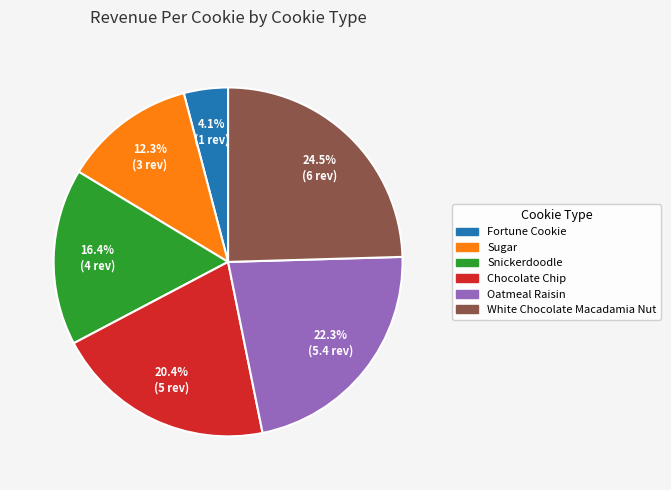

To the nearest percent, what is the difference between the largest and smallest slice percentages?

20%